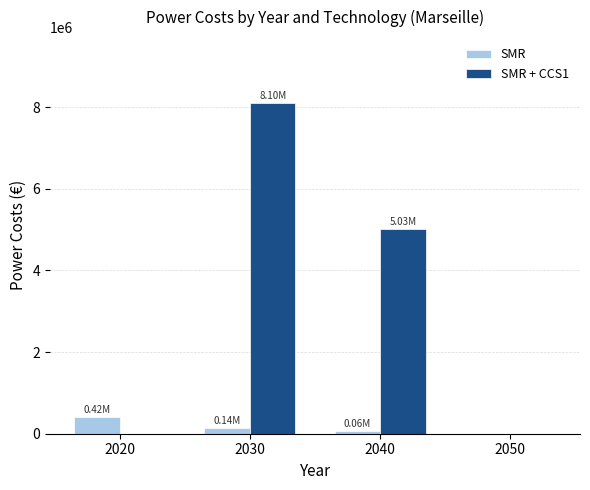

Are the bars horizontal?

No